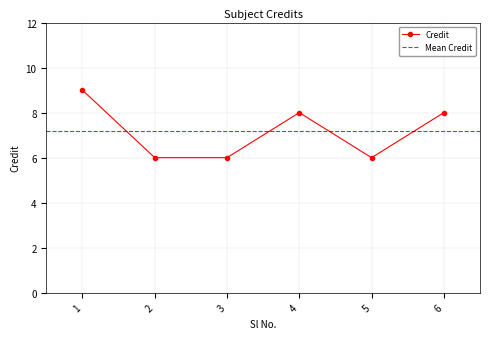

At which label does the data first exceed 8?

1